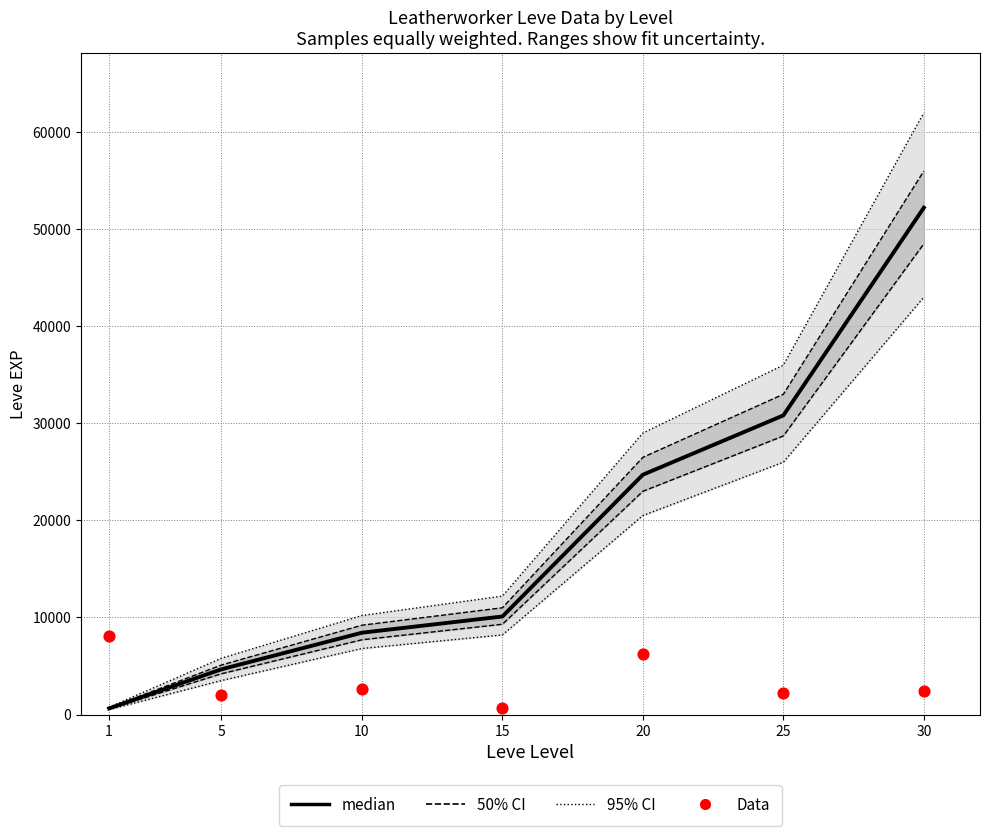

At how many categories does at least one series exceed 55710?

1